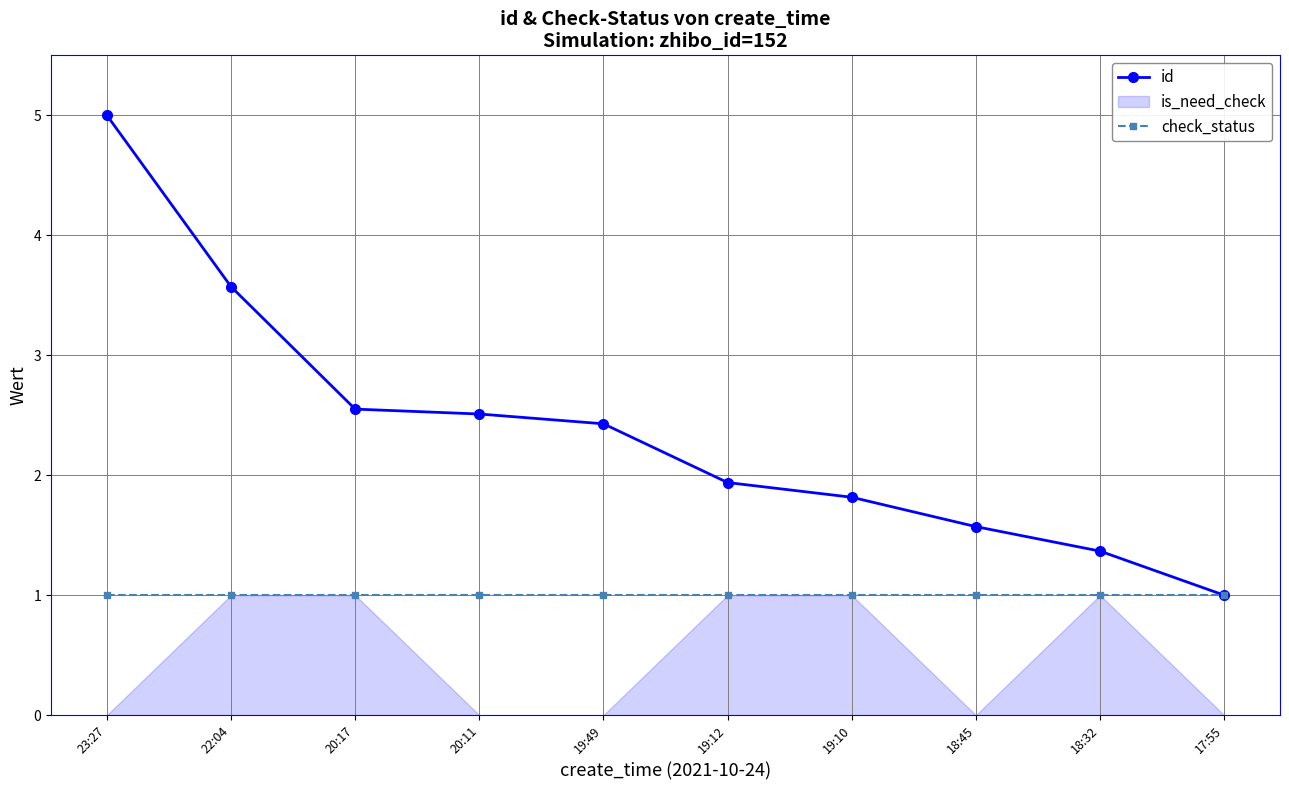

What is the value of the id point at the 2nd from the left?

3.6